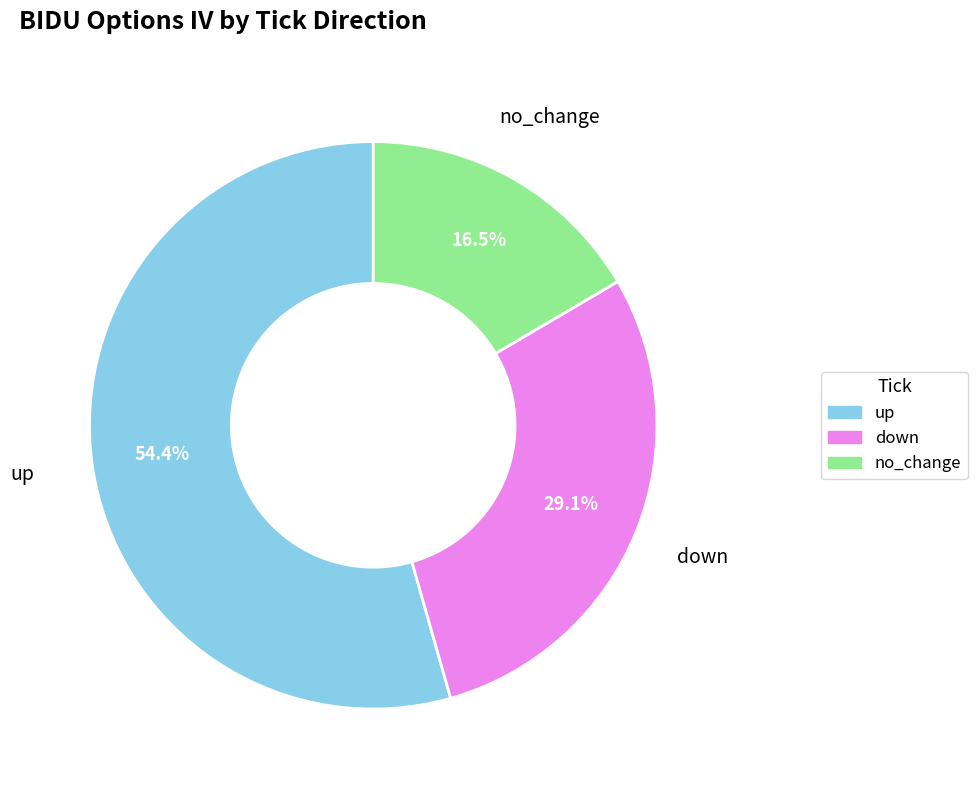

What is the smallest slice in the pie chart?

no_change